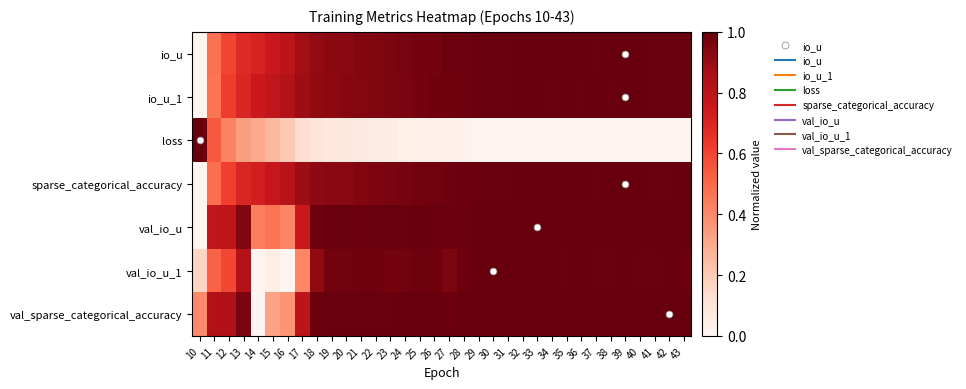

At 34, list the series in order from largest to smallest.

val_sparse_categorical_accuracy, val_io_u, io_u, val_io_u_1, sparse_categorical_accuracy, io_u_1, loss